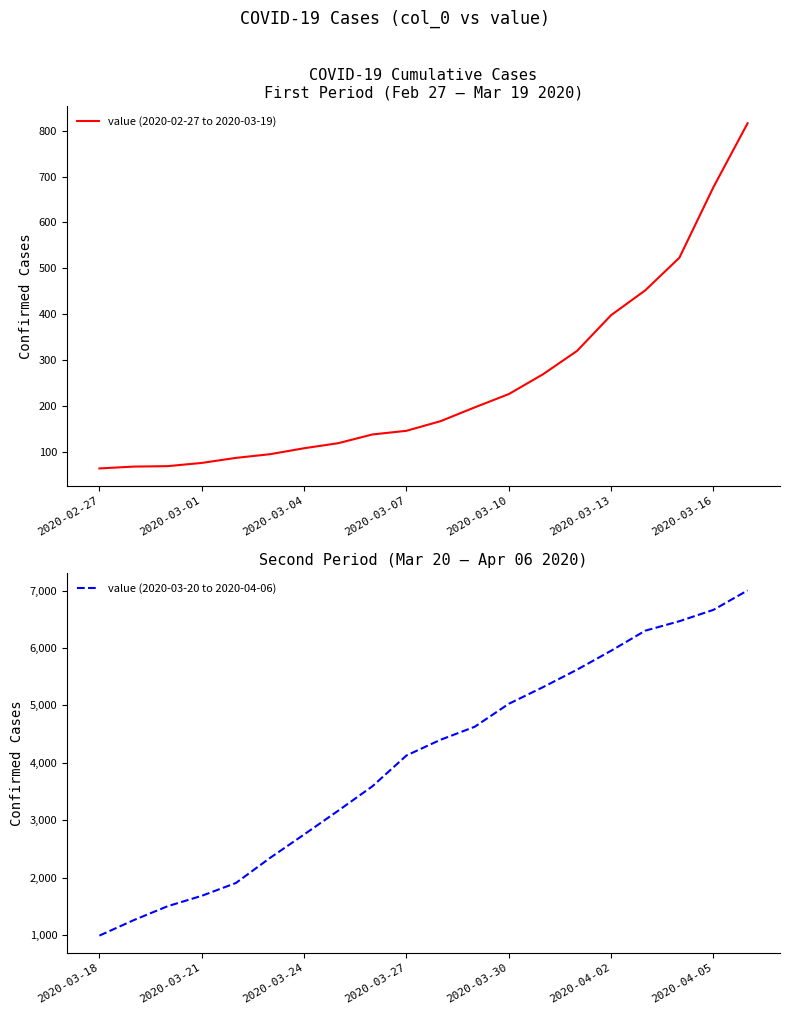

How many data points in value (2020-03-20 to 2020-04-06) are less than 4403?

10